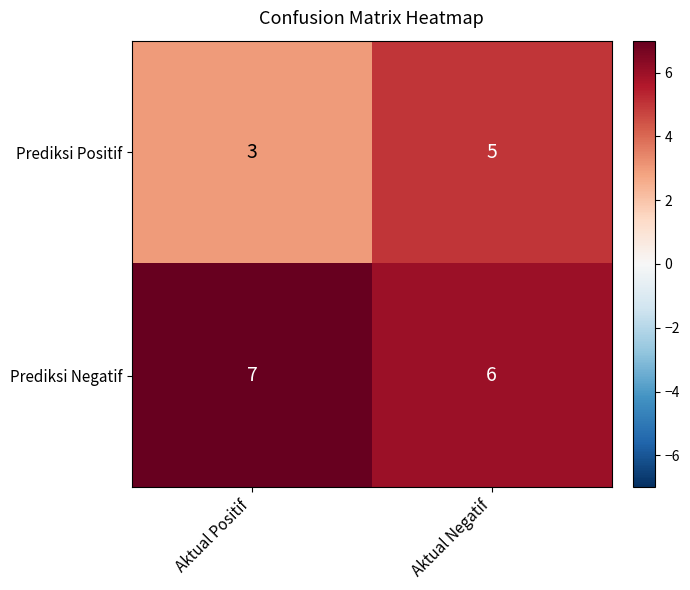

What is the spread (max minus min) of values at Aktual Positif?

4